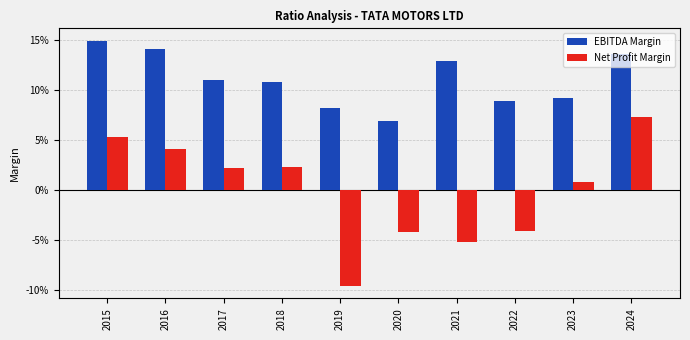

What are all the series names shown in the legend?

EBITDA Margin, Net Profit Margin